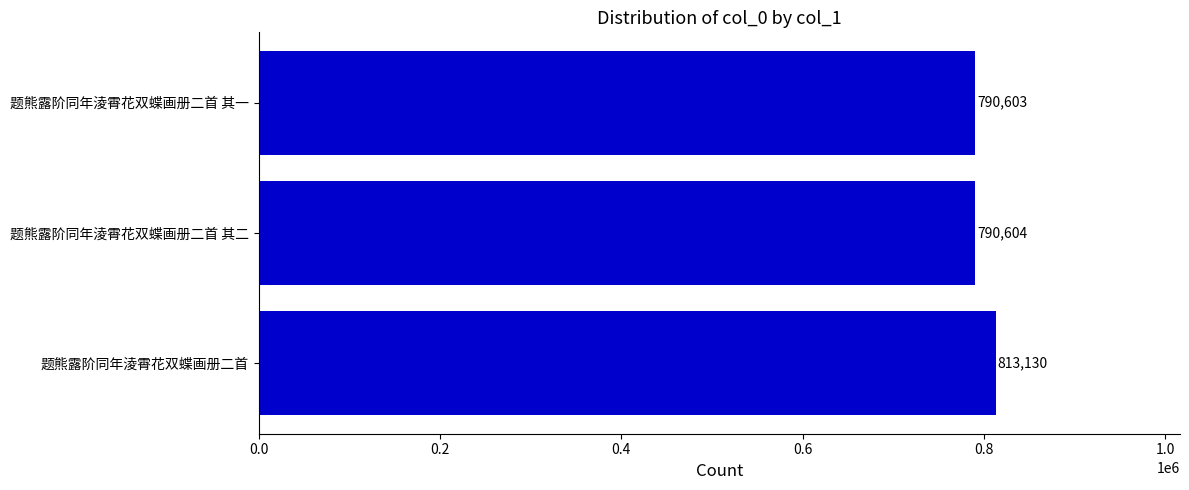

Count the number of data series in this chart.

1